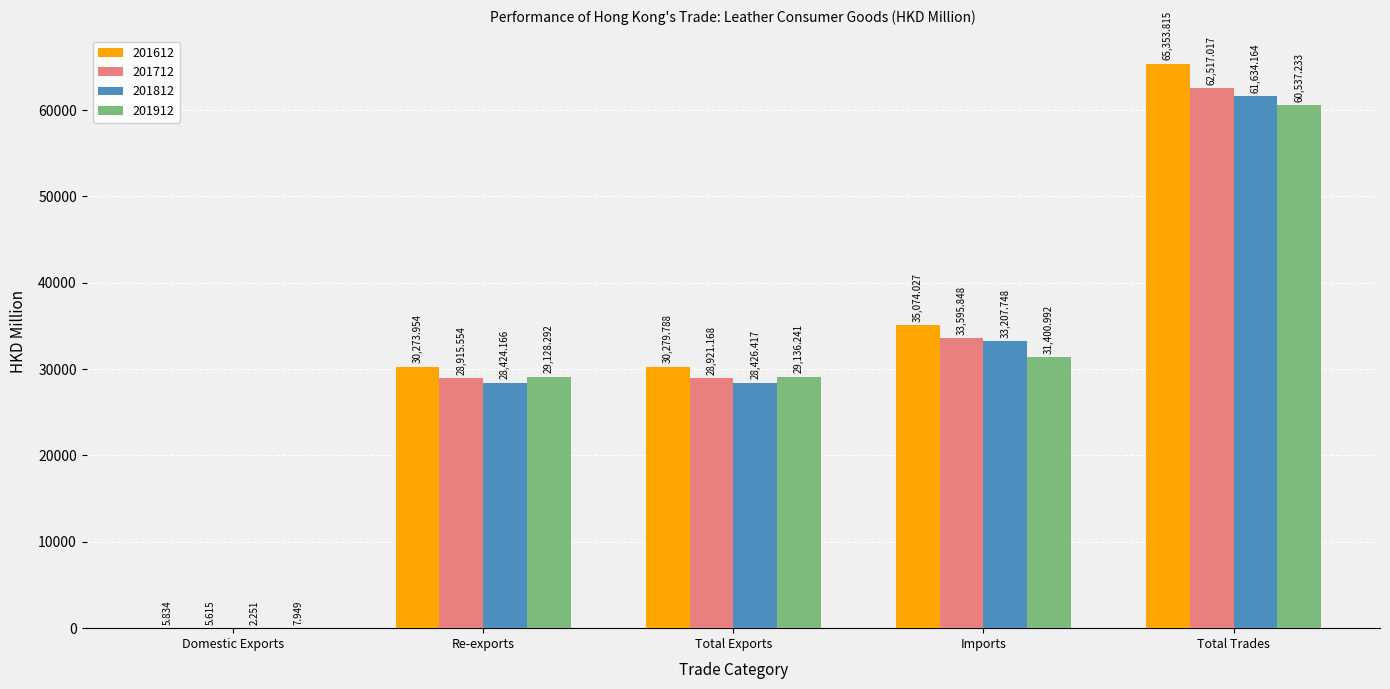

At which category is the sum across all series the highest?

Total Trades